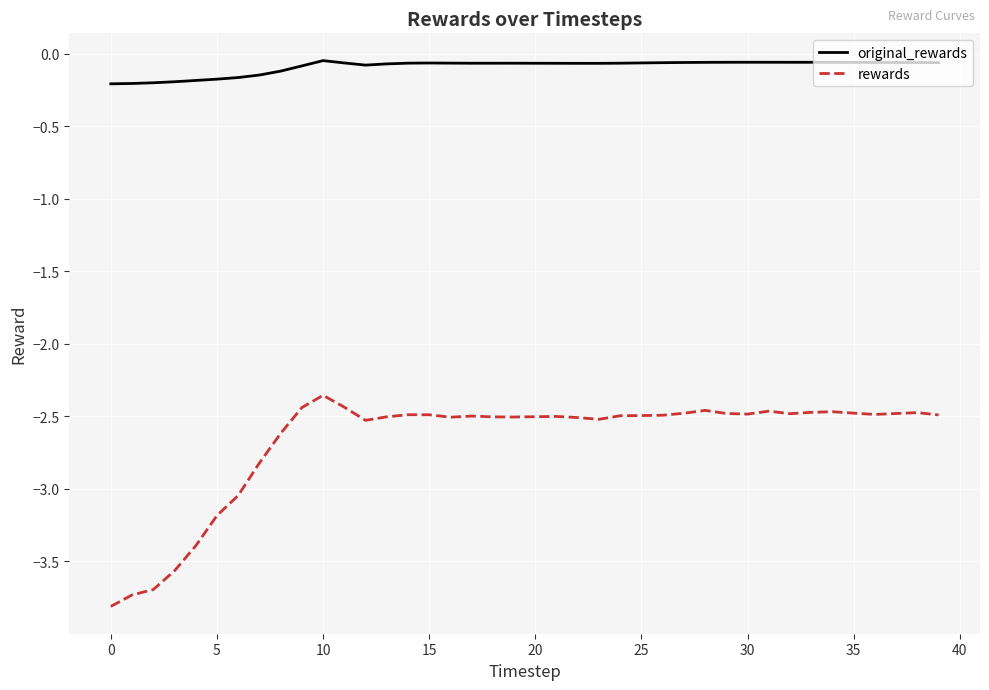

Which series has the largest range (max minus min)?

rewards